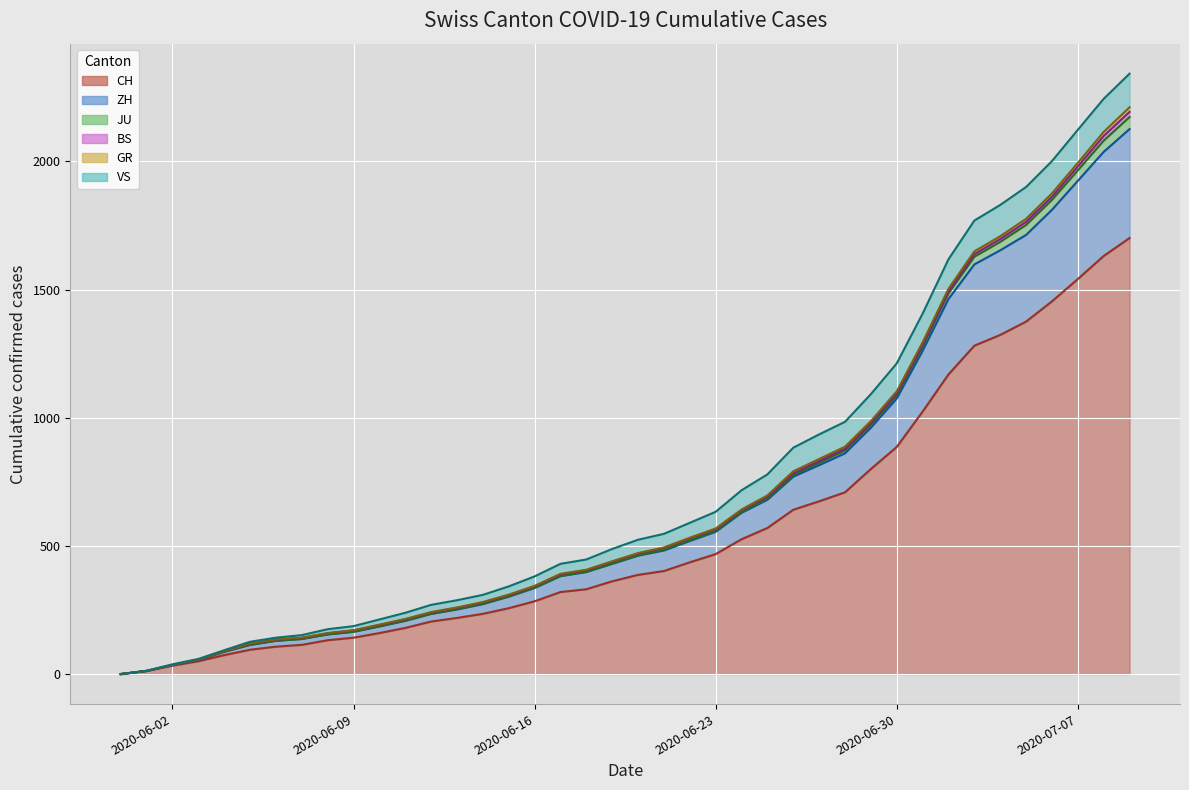

Which has a higher value, 2020-06-10 or 2020-06-29?

2020-06-29